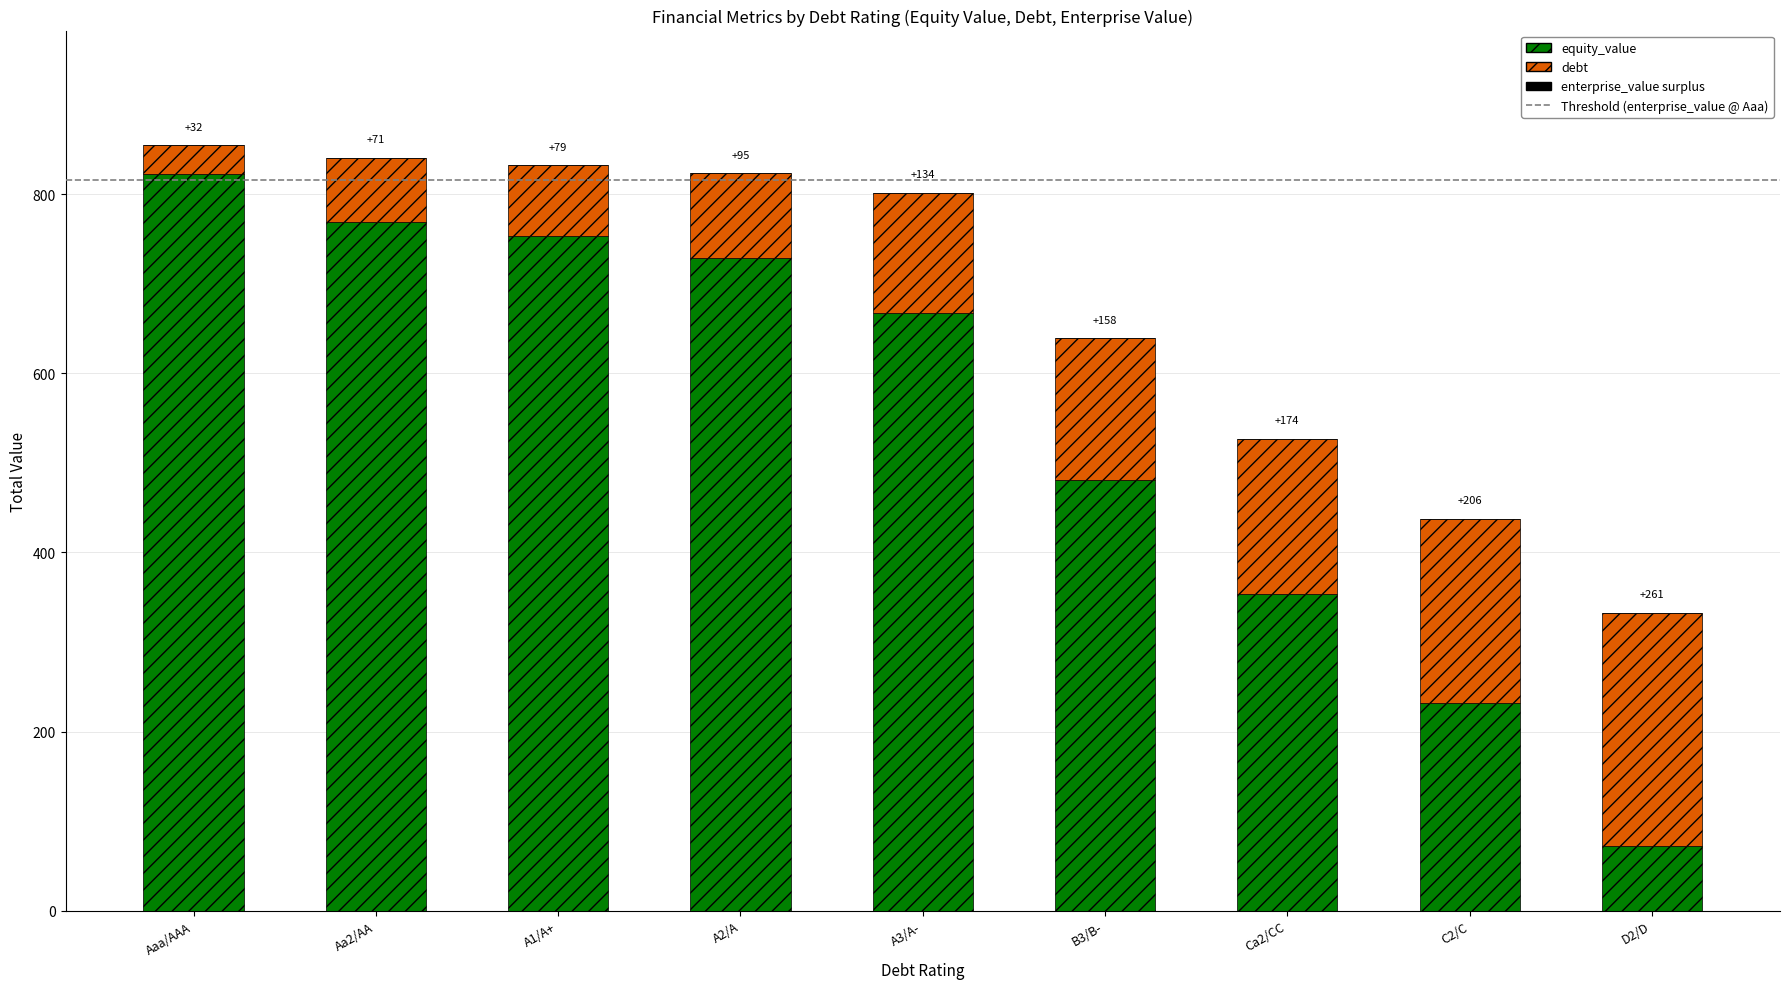

Count the number of data series in this chart.

2